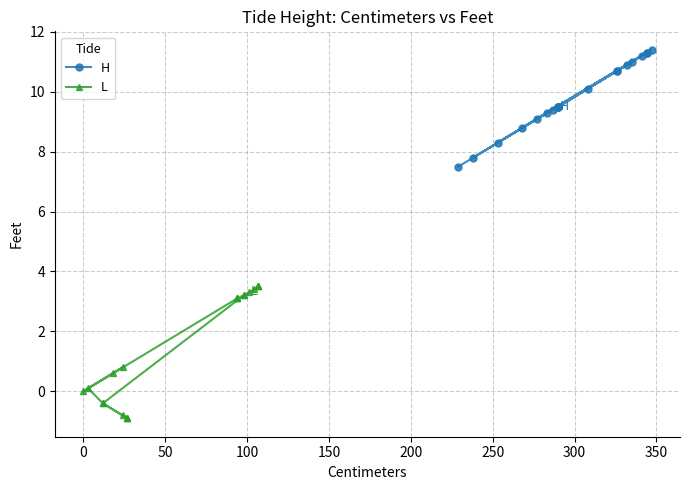

How many interior local peaks does the L series have?

1